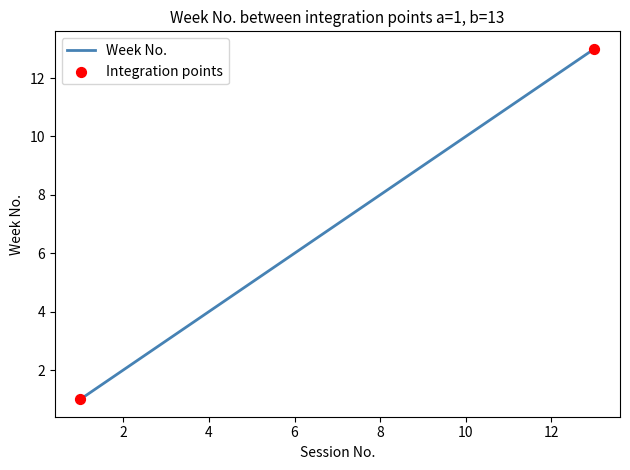

What is the maximum value shown in the chart?

13